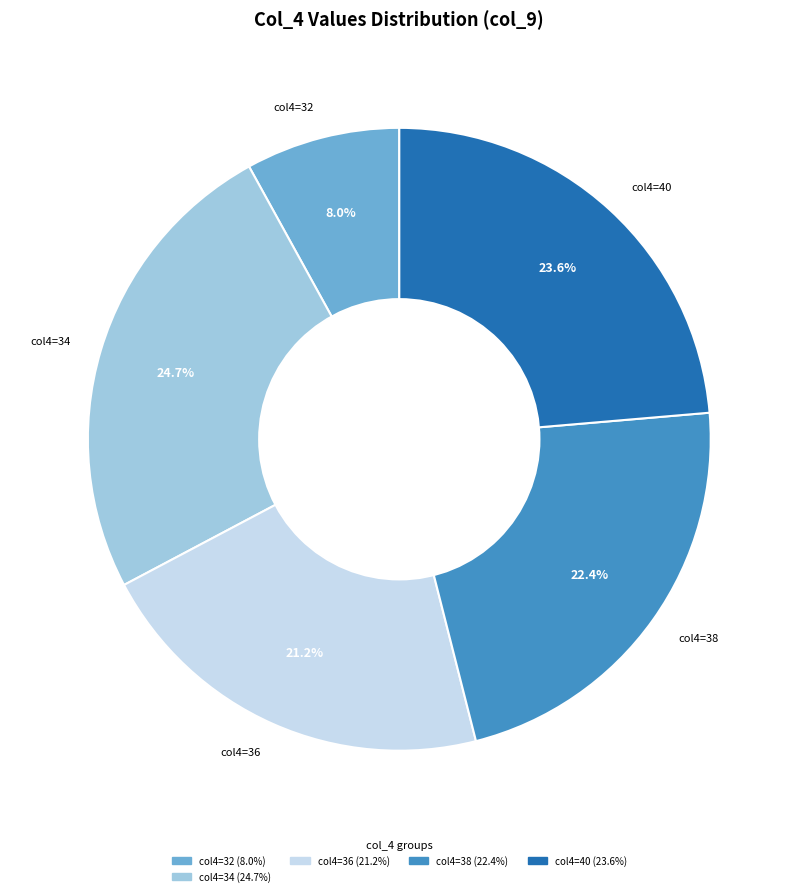

What portion of the pie excludes col4=32?

92.0%